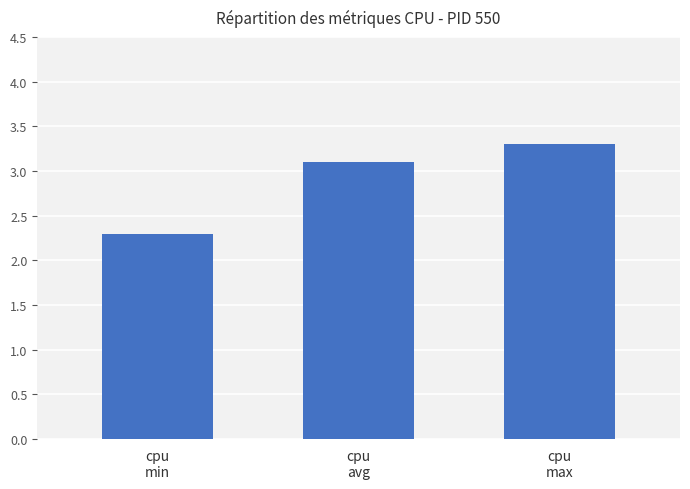

Count the values in the range 2 to 3.

1